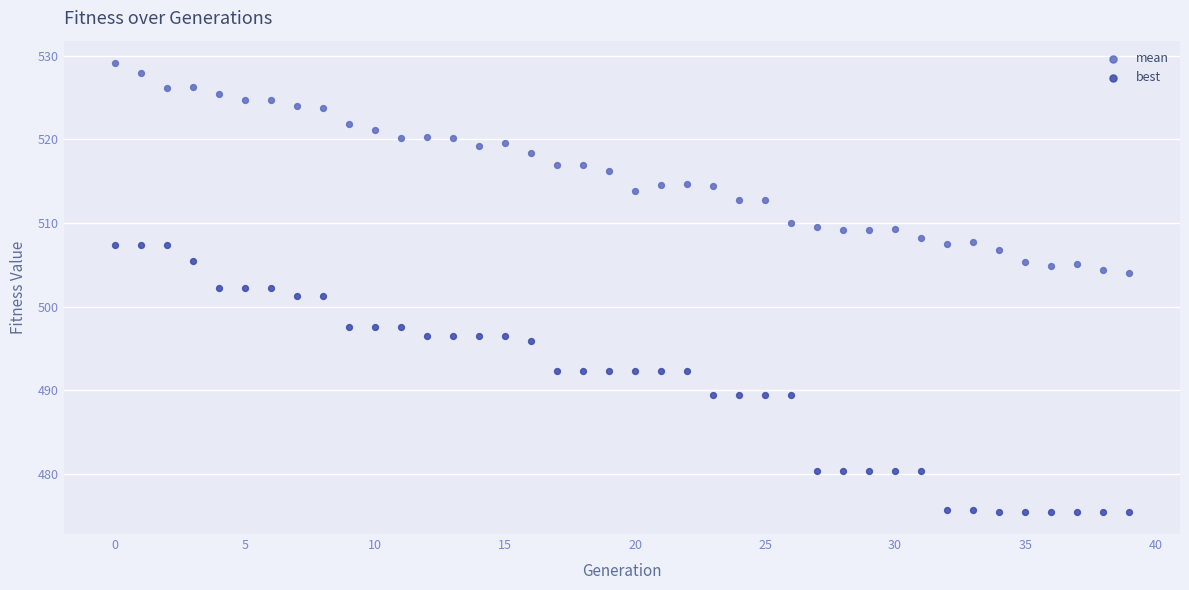

Which series reaches the minimum Y coordinate?

best